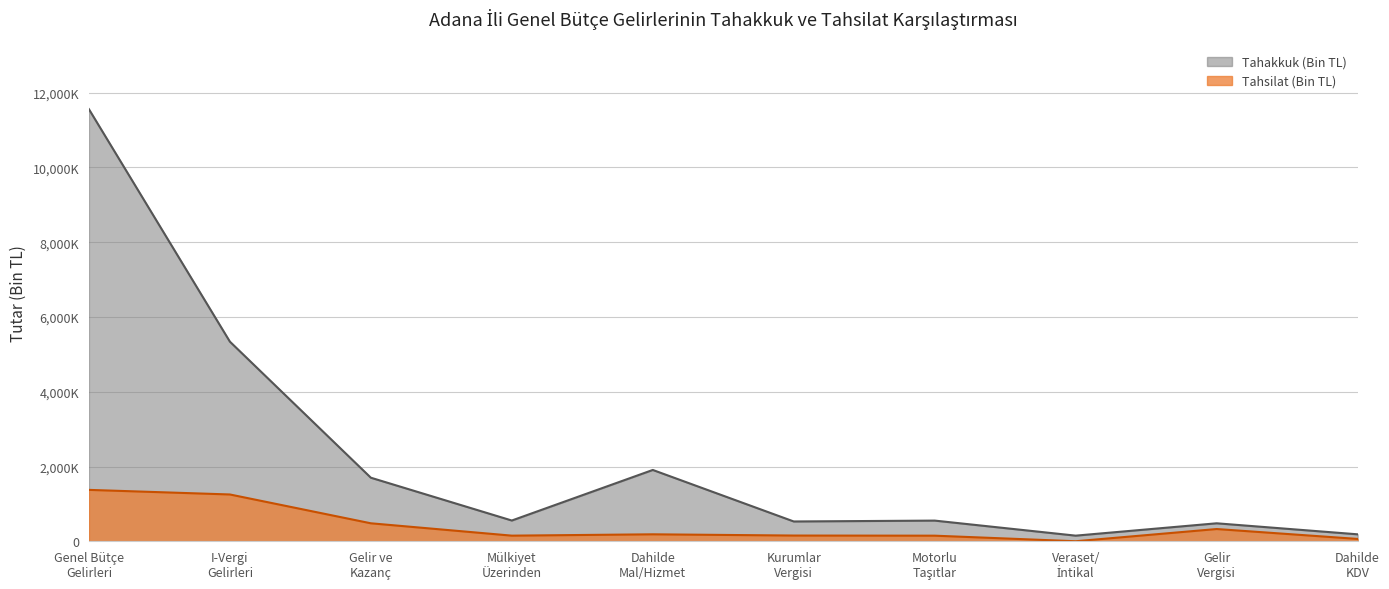

At how many categories does at least one series exceed 7905759?

1